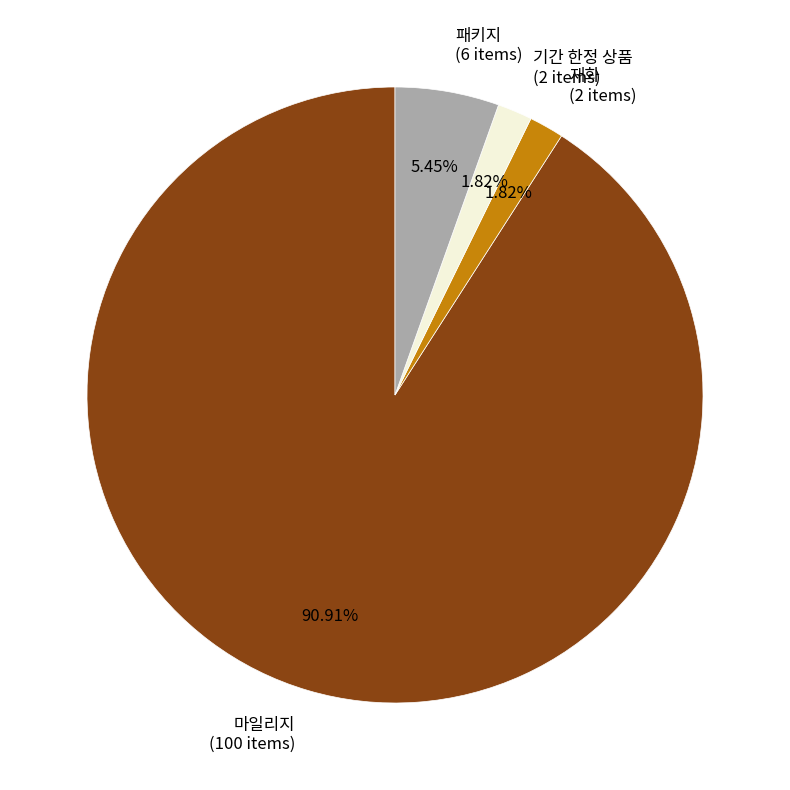

Does any single category account for the majority?

Yes